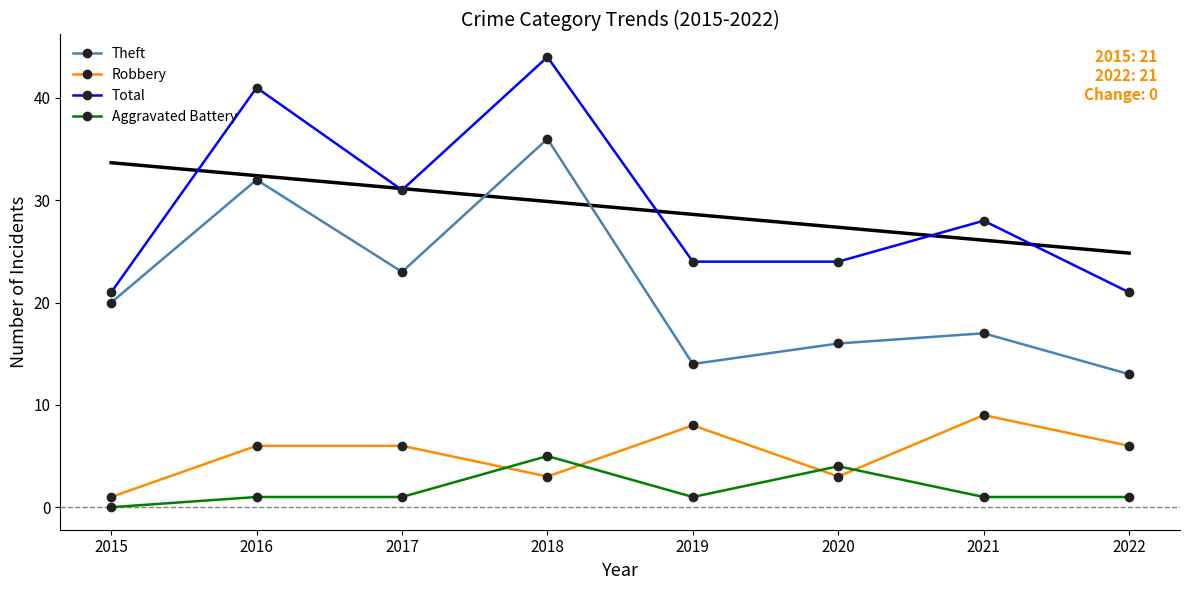

How many data points in Theft are less than 20?

4